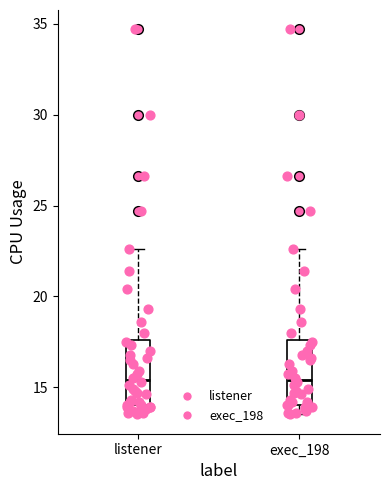

Where is the upper edge of the box for listener on the y-axis? The values are not printed on the chart, so give them approximately, as read against the axis.

17.5